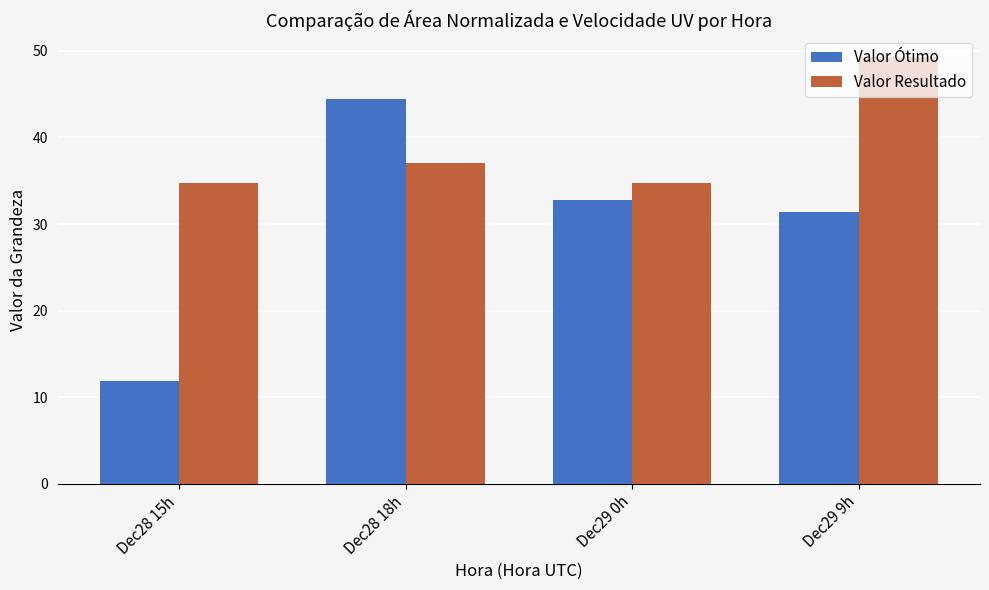

Where does the Valor Resultado series first go above 37?

Dec28 18h